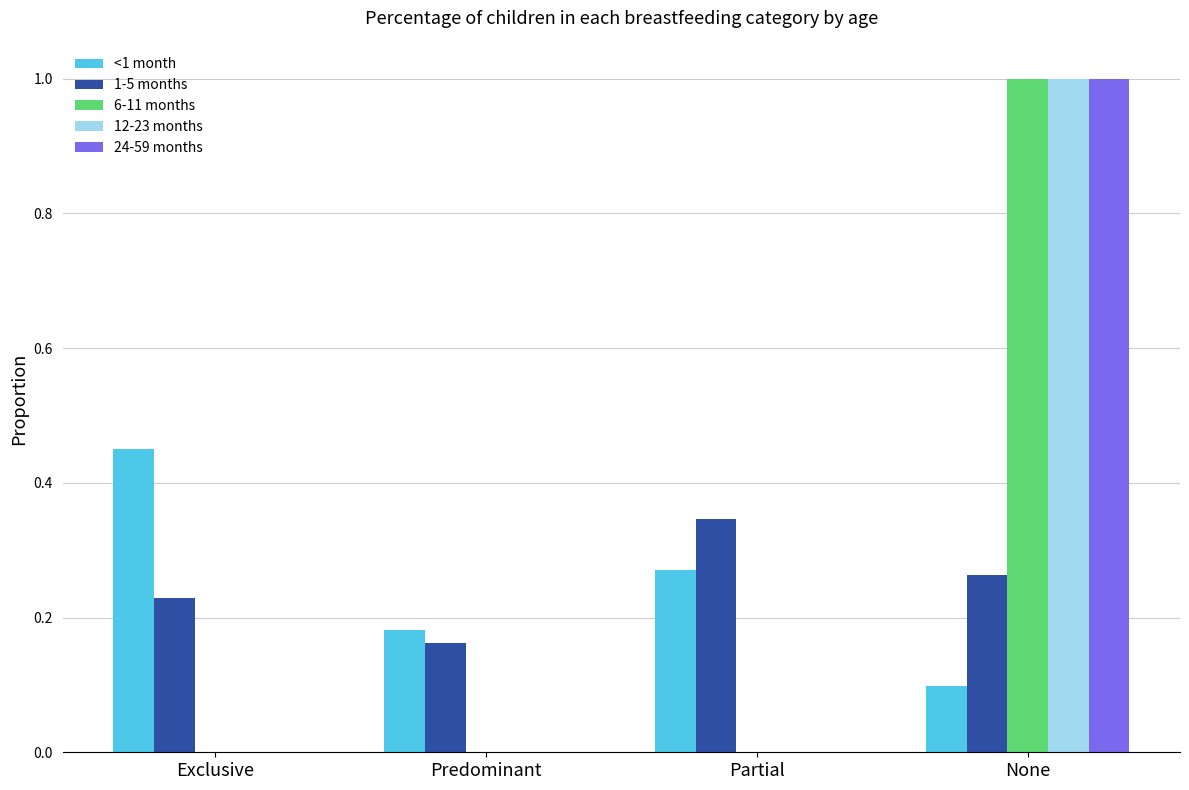

What is the maximum value shown in the chart?

1.0